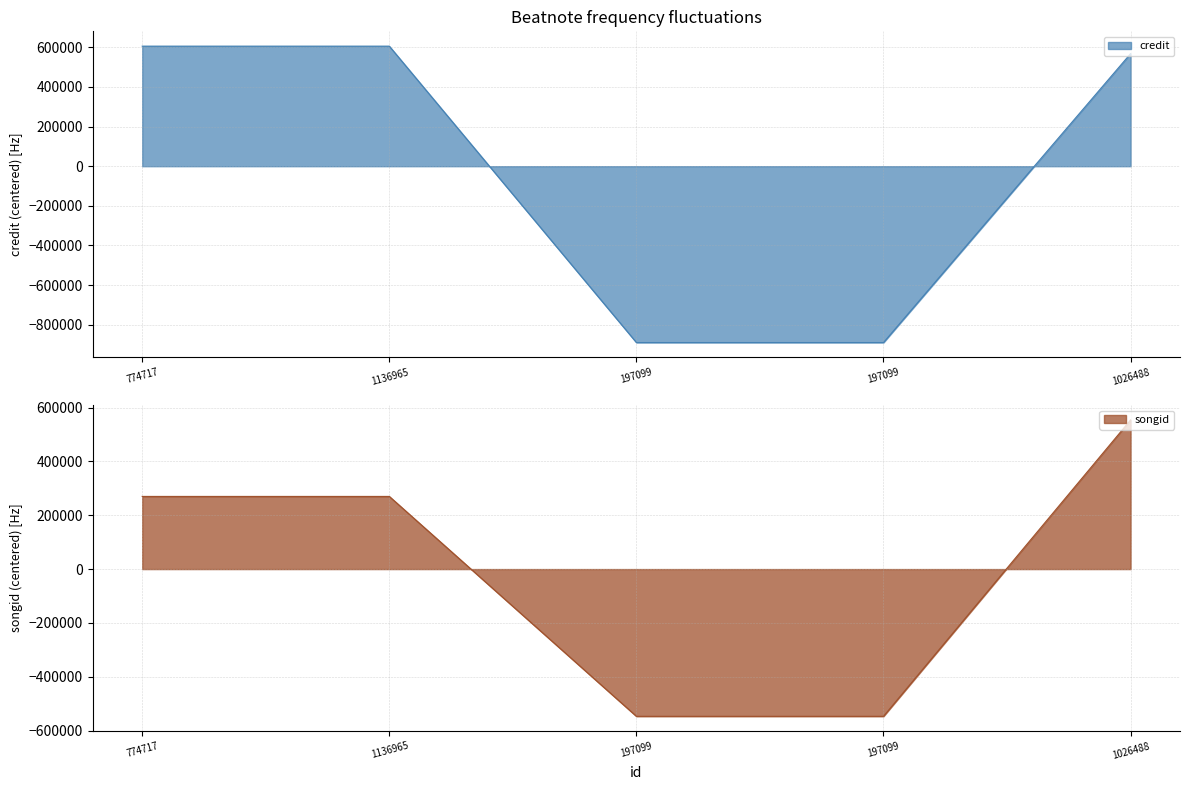

How many positive values does the songid series have?

3